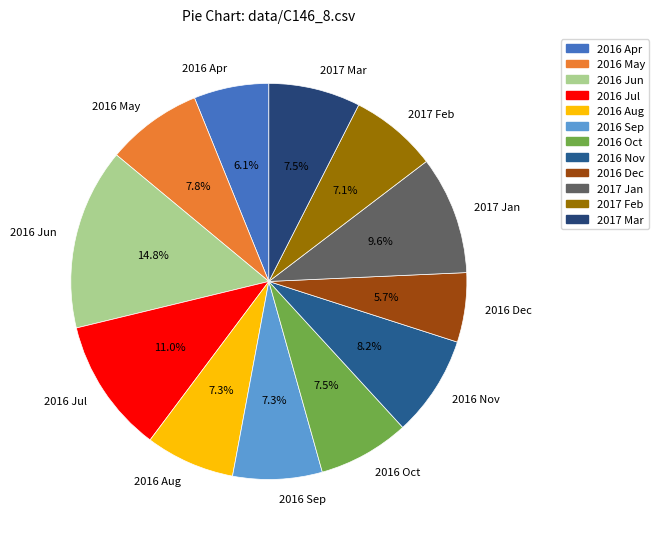

Is there any slice that represents more than half of the pie?

No